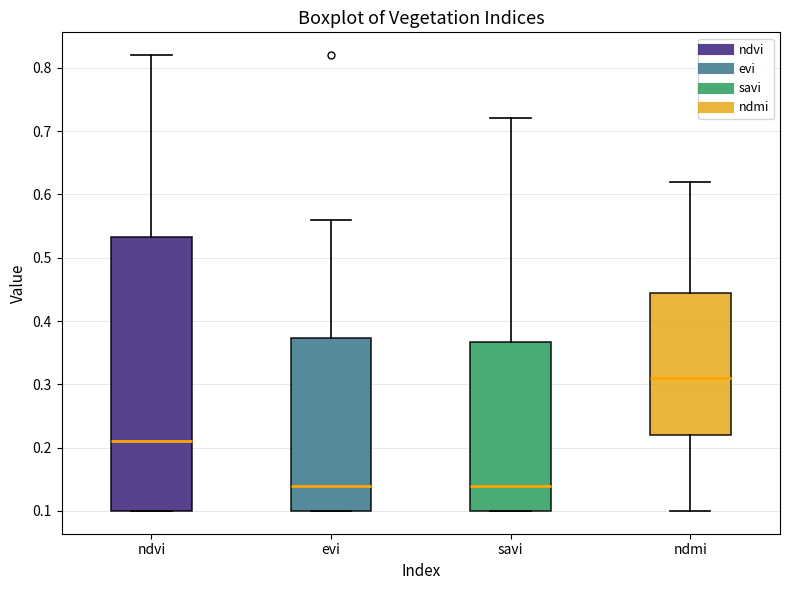

Reading left to right, read every box against the y-axis: the position of its median line, the range the box covers, and the ends of its whiskers. The values are not printed on the chart, so give them approximately, as read against the axis.

ndvi: median 0.21, box 0.10 to 0.53, whiskers 0.10 to 0.82
evi: median 0.14, box 0.10 to 0.37, whiskers 0.10 to 0.56
savi: median 0.14, box 0.10 to 0.37, whiskers 0.10 to 0.72
ndmi: median 0.31, box 0.22 to 0.45, whiskers 0.10 to 0.62